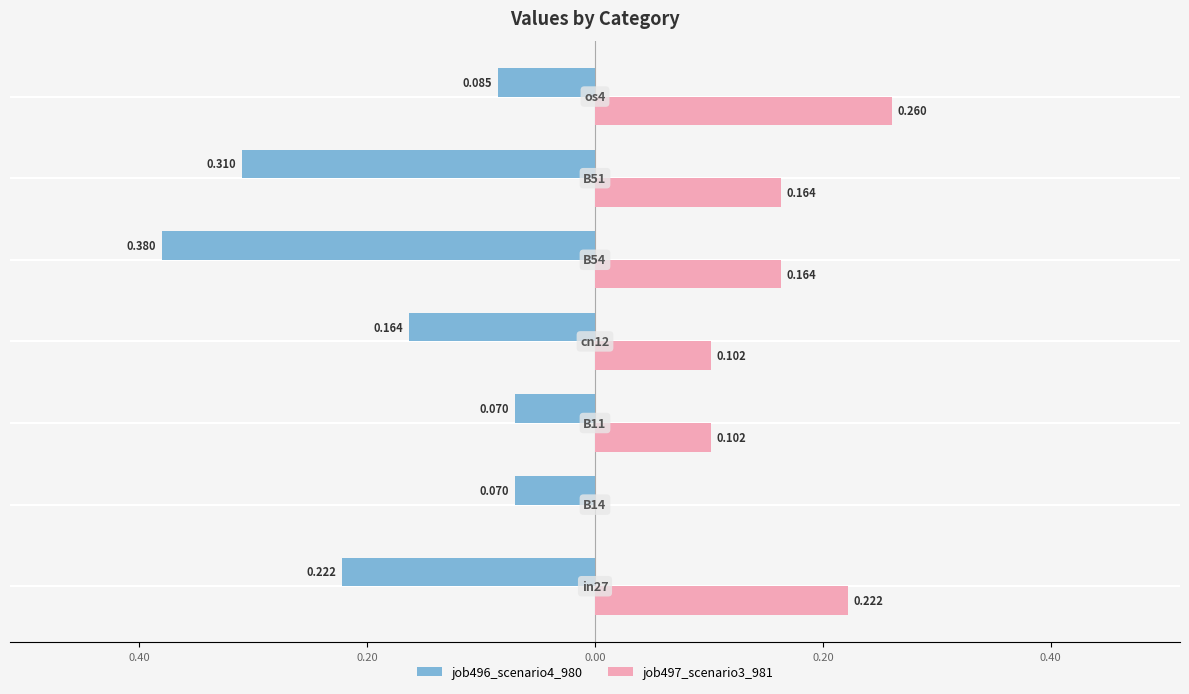

Reading left to right, extract all data points from this chart.

job496_scenario4_980: -0.2	-0.1	-0.1	-0.2	-0.4	-0.3	-0.1
job497_scenario3_981: 0.2	0.0	0.1	0.1	0.2	0.2	0.3